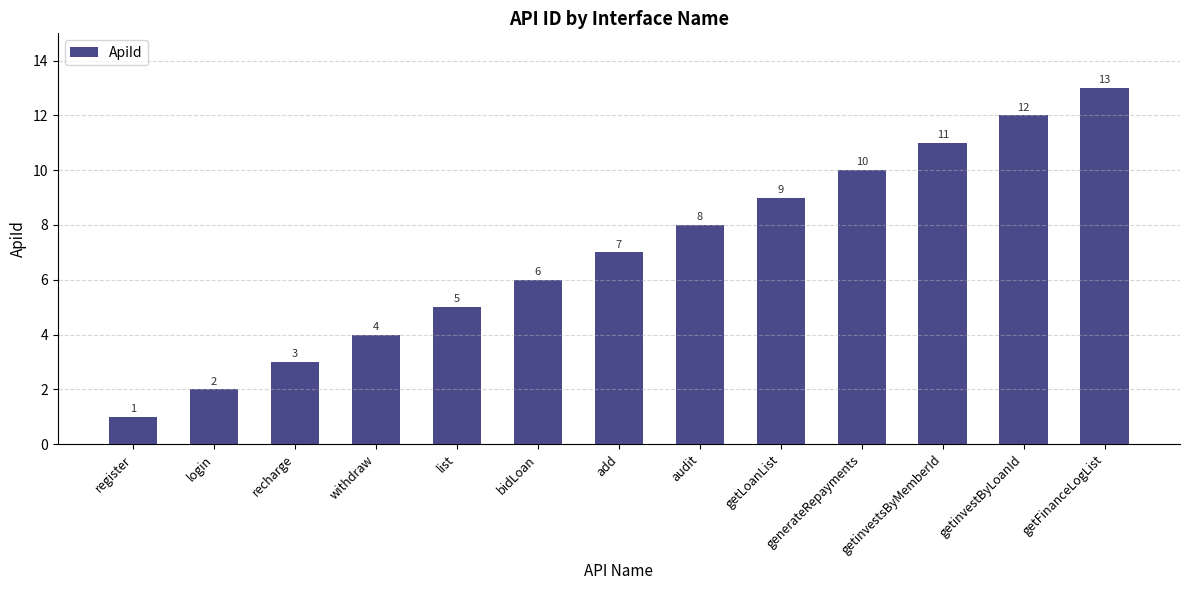

What is the average value?

7